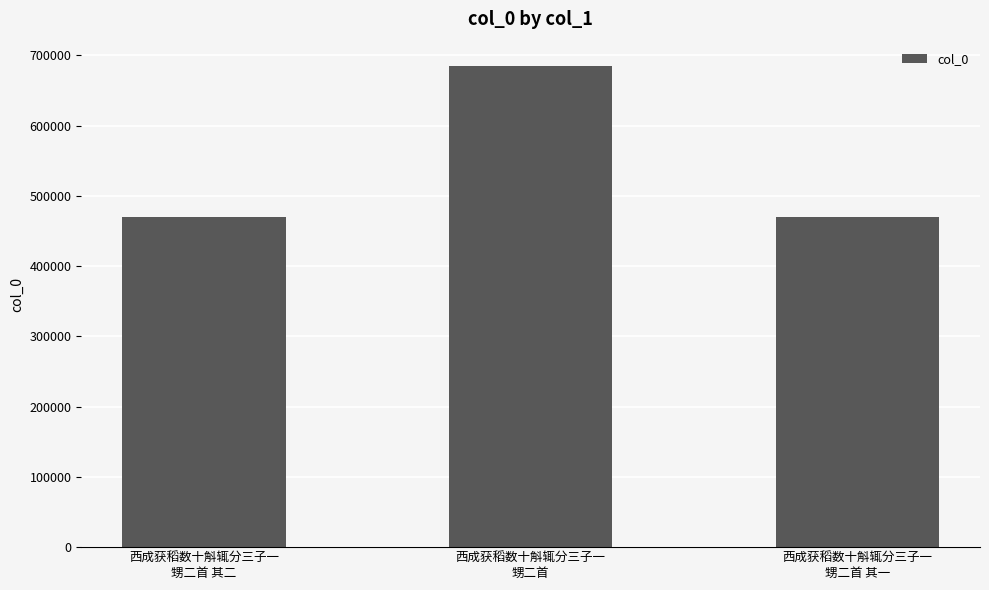

What is the maximum value shown in the chart?

685133